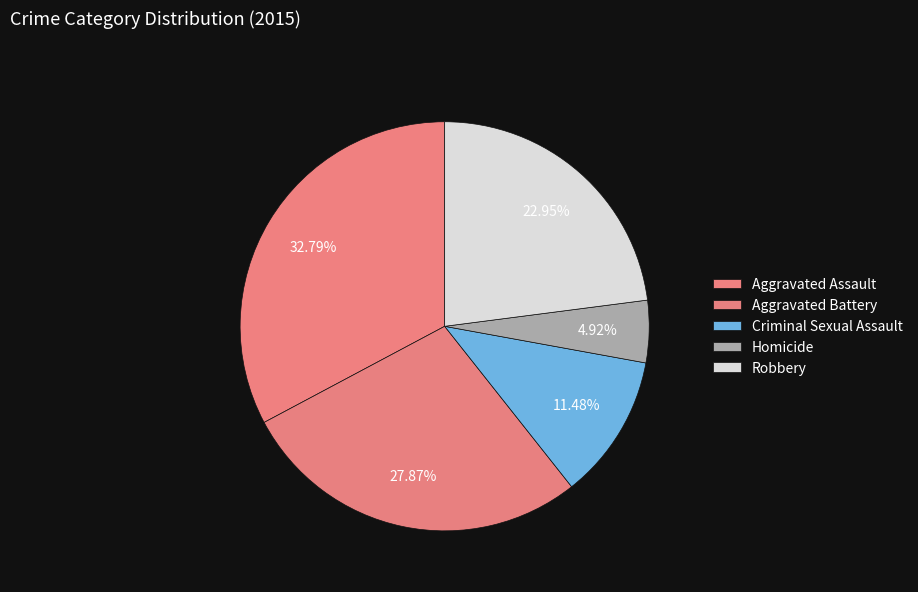

How many slices are in this pie chart?

5